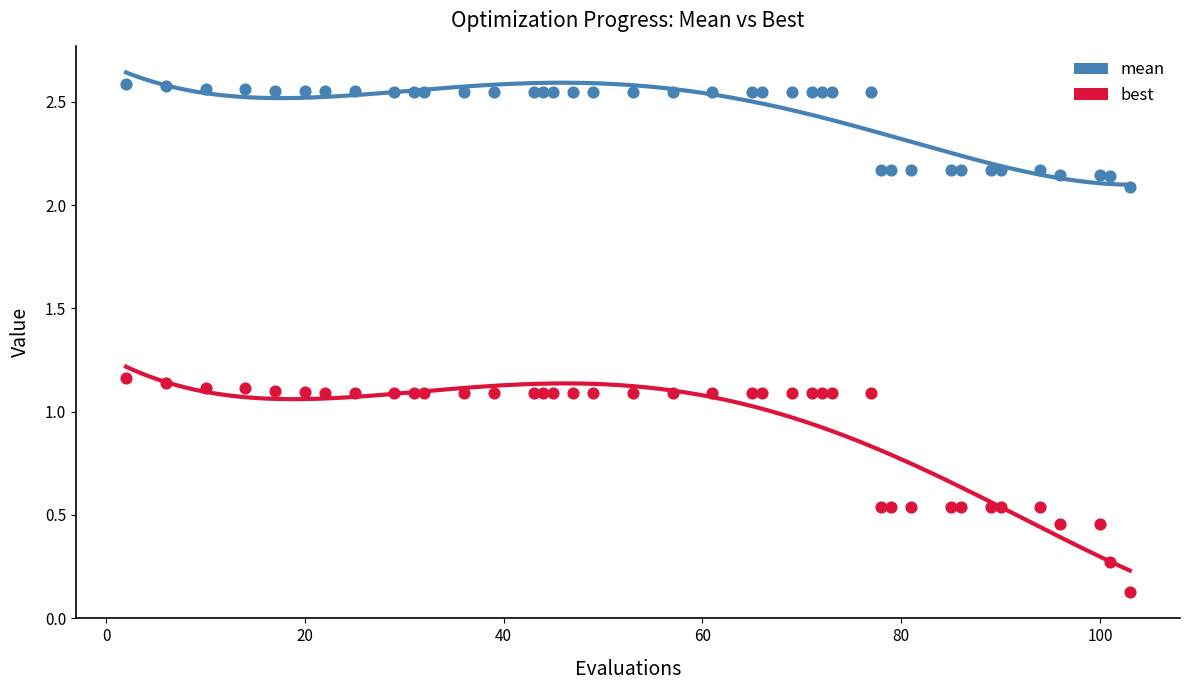

Which series contains the highest Y value?

mean